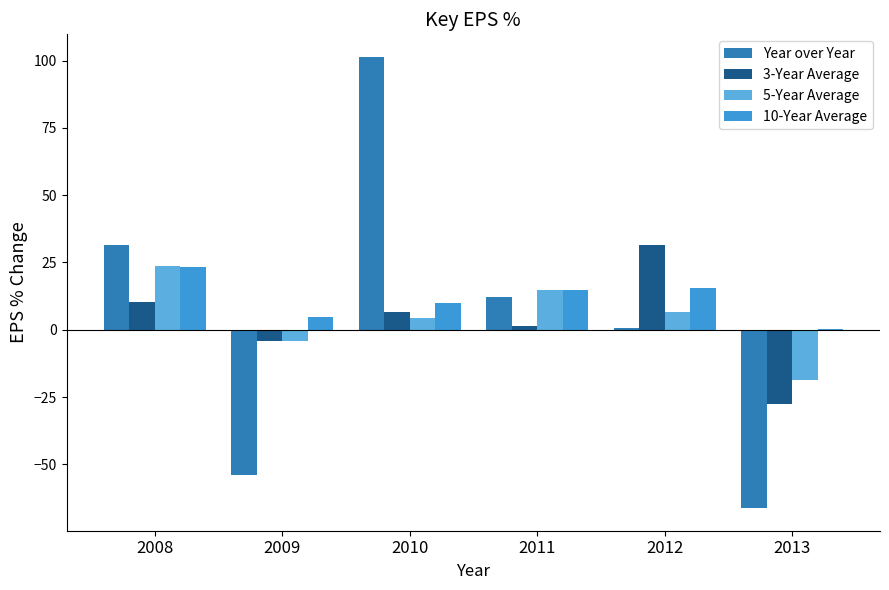

Which series has the largest range (max minus min)?

Year over Year